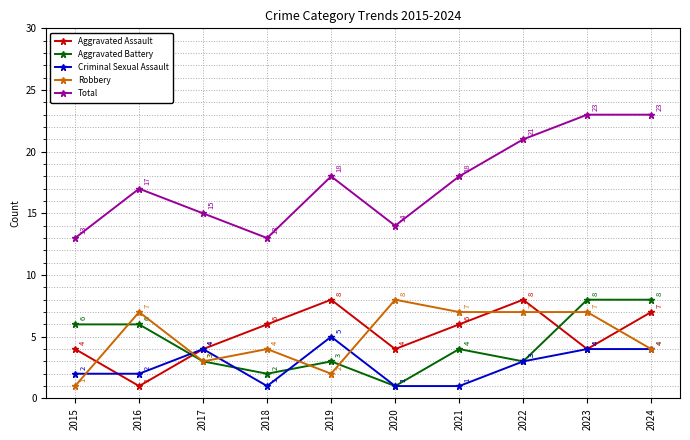

How many values in the Aggravated Assault series are below 6?

5